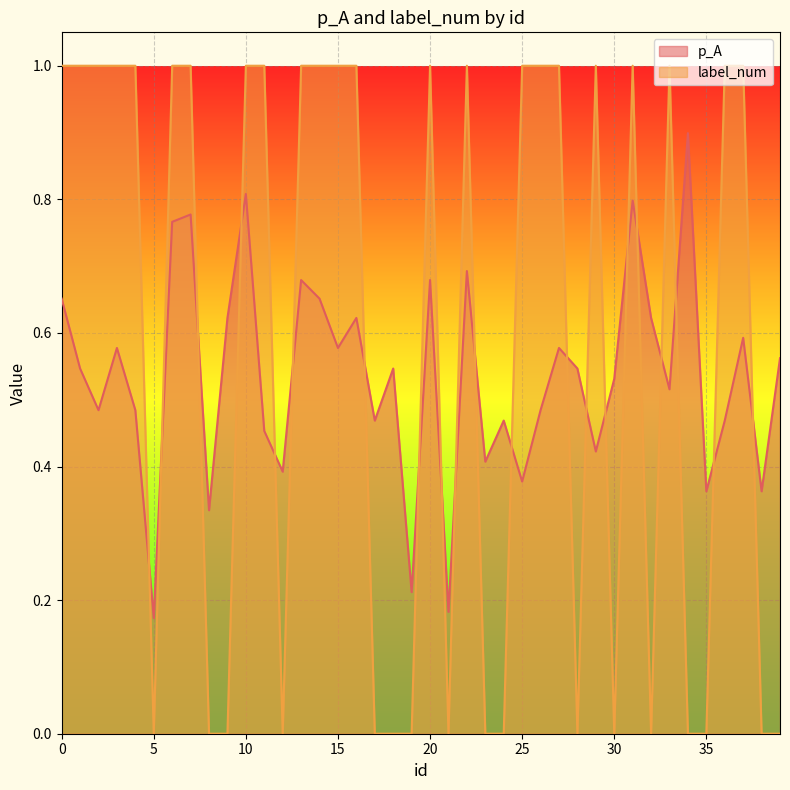

Reading right to left, transcribe all the data shown in this chart.

p_A: 39=0.6	38=0.4	37=0.6	36=0.5	35=0.4	34=0.9	33=0.5	32=0.6	31=0.8	30=0.5	29=0.4	28=0.5	27=0.6	26=0.5	25=0.4	24=0.5	23=0.4	22=0.7	21=0.2	20=0.7	19=0.2	18=0.5	17=0.5	16=0.6	15=0.6	14=0.7	13=0.7	12=0.4	11=0.5	10=0.8	9=0.6	8=0.3	7=0.8	6=0.8	5=0.2	4=0.5	3=0.6	2=0.5	1=0.5	0=0.7
label_num: 39=0.0	38=0.0	37=1.0	36=1.0	35=0.0	34=0.0	33=1.0	32=0.0	31=1.0	30=0.0	29=1.0	28=0.0	27=1.0	26=1.0	25=1.0	24=0.0	23=0.0	22=1.0	21=0.0	20=1.0	19=0.0	18=0.0	17=0.0	16=1.0	15=1.0	14=1.0	13=1.0	12=0.0	11=1.0	10=1.0	9=0.0	8=0.0	7=1.0	6=1.0	5=0.0	4=1.0	3=1.0	2=1.0	1=1.0	0=1.0